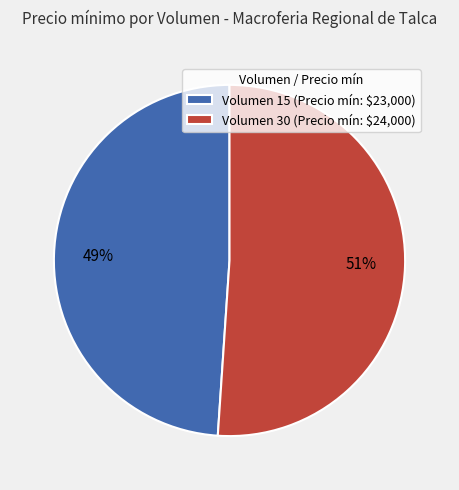

To the nearest percent, what is the difference between the largest and smallest slice percentages?

2%